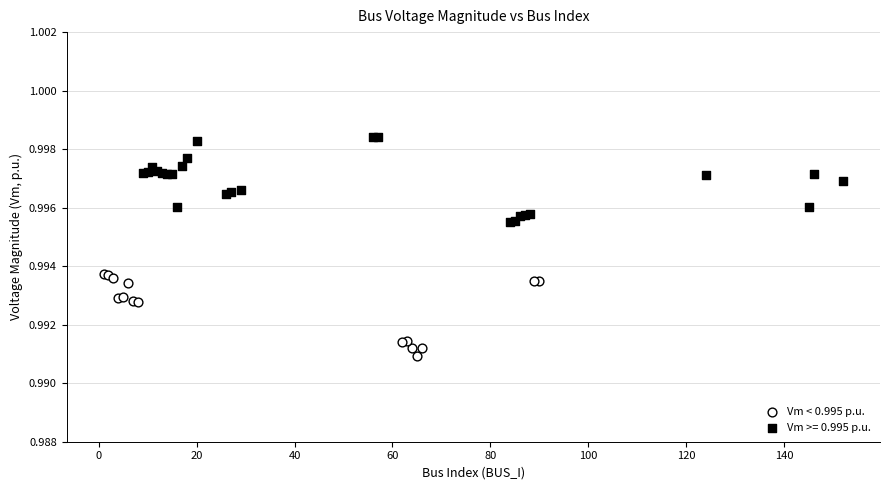

Which series contains the lowest Y value?

Vm < 0.995 p.u.